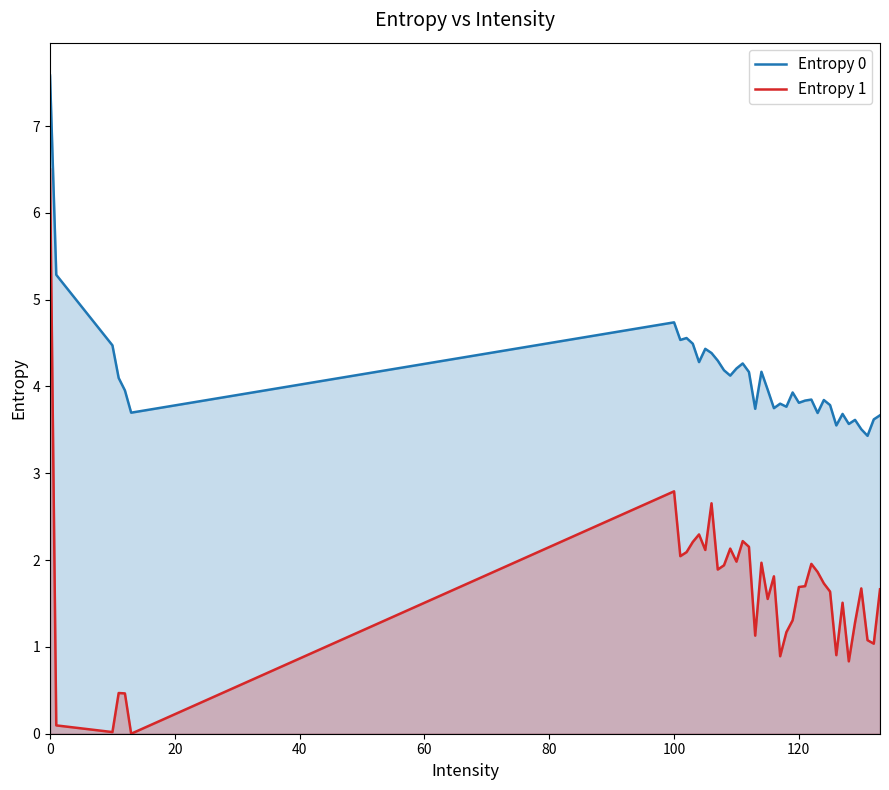

Which series has the largest range (max minus min)?

Entropy 1